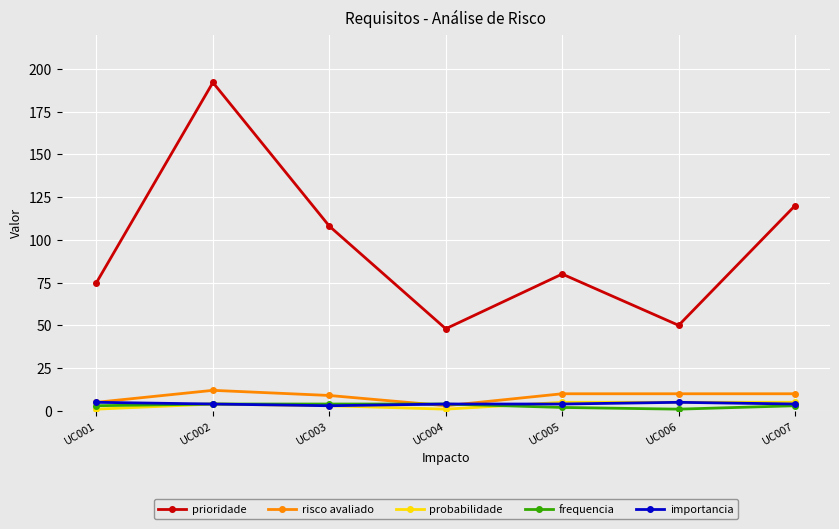

Reading left to right, list all the values displayed in this chart.

prioridade: UC001=75	UC002=192	UC003=108	UC004=48	UC005=80	UC006=50	UC007=120
risco avaliado: UC001=5	UC002=12	UC003=9	UC004=3	UC005=10	UC006=10	UC007=10
probabilidade: UC001=1	UC002=4	UC003=3	UC004=1	UC005=5	UC006=5	UC007=5
frequencia: UC001=3	UC002=4	UC003=4	UC004=4	UC005=2	UC006=1	UC007=3
importancia: UC001=5	UC002=4	UC003=3	UC004=4	UC005=4	UC006=5	UC007=4